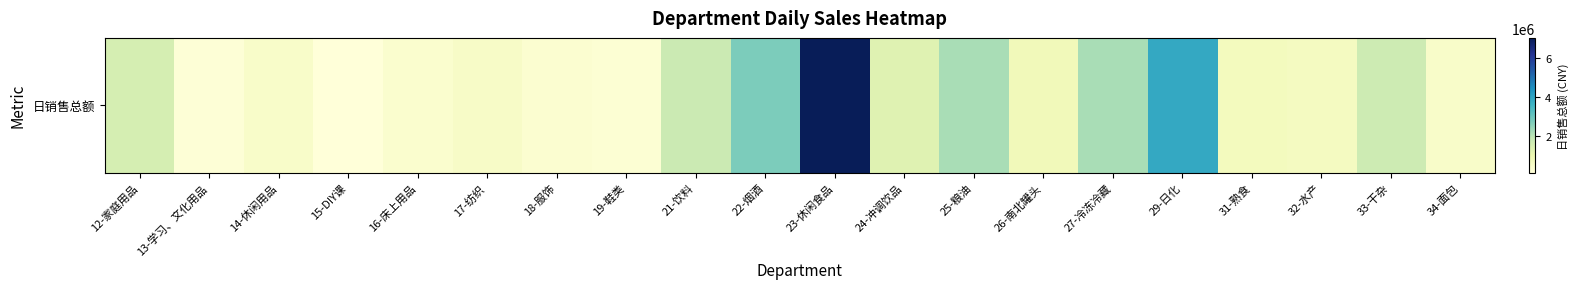

At which label is the value closest to 3578091?

29-日化